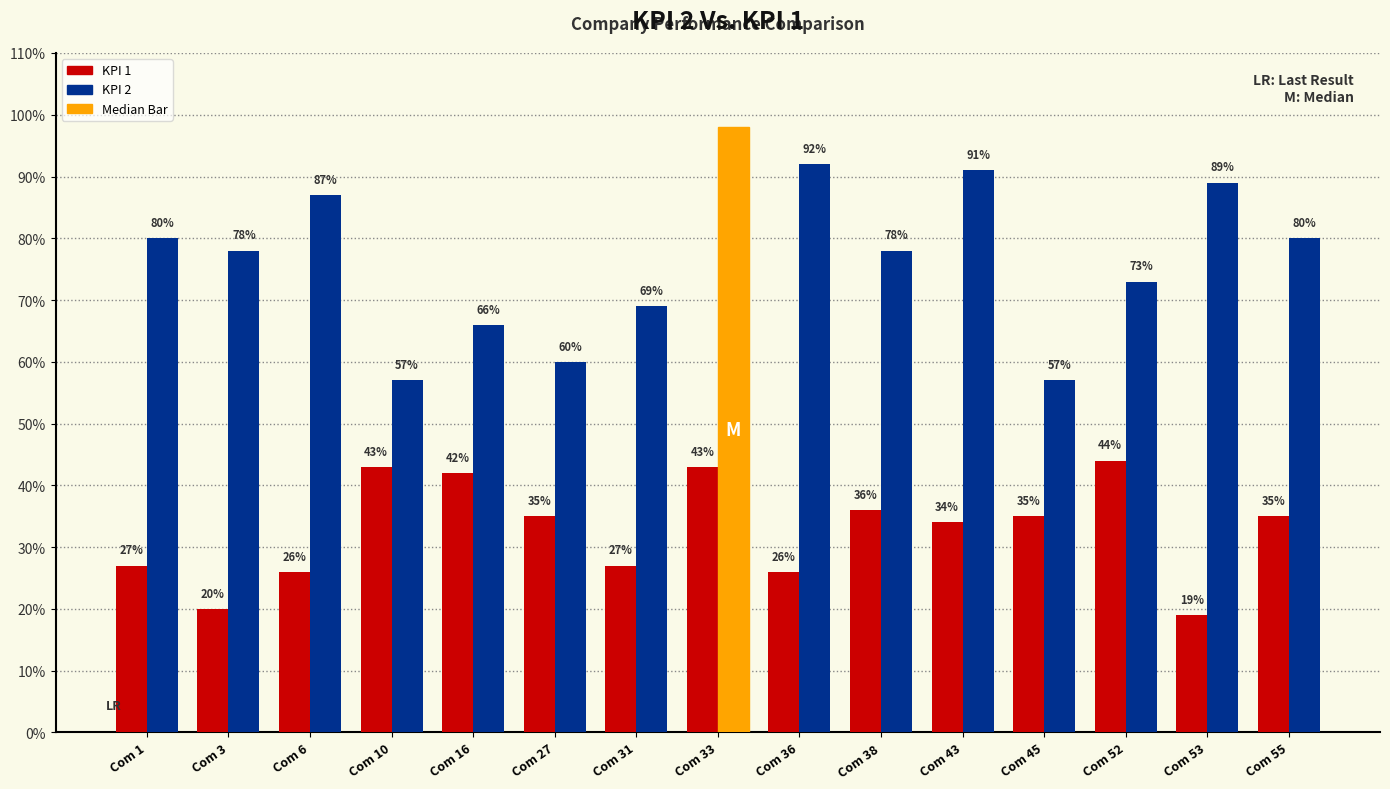

What is the value of the KPI 1 bar at the 7th from the left?

0.3